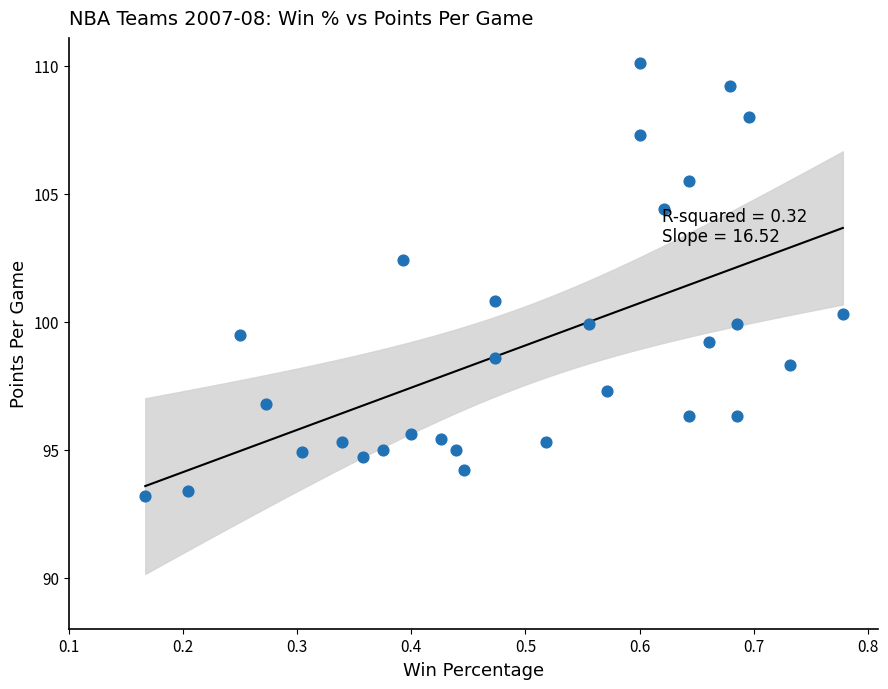

What is the range of Y values (max minus min)?

16.9